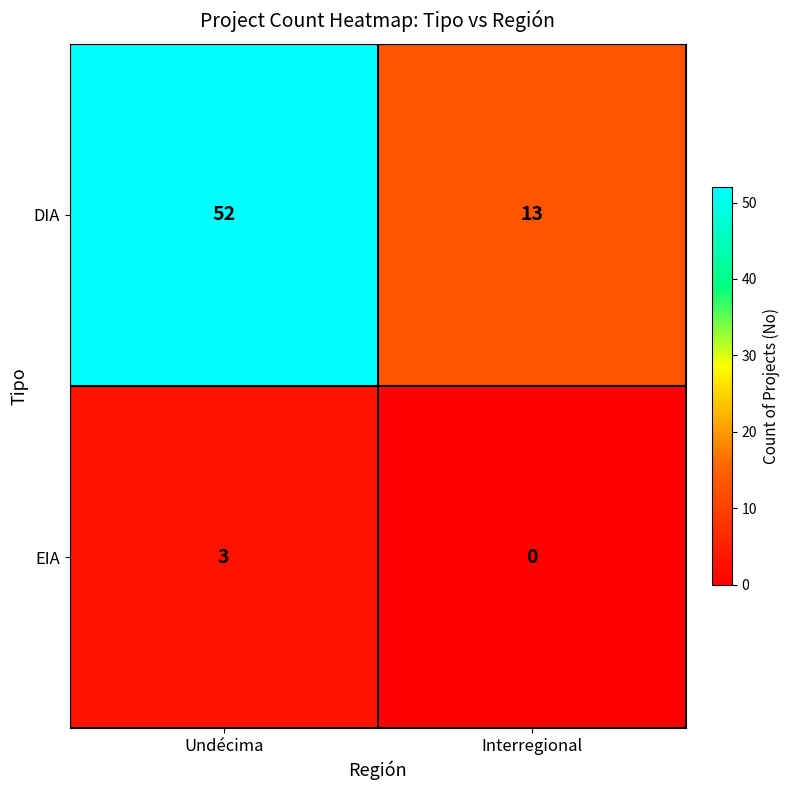

At which label is DIA closest to 32?

Interregional